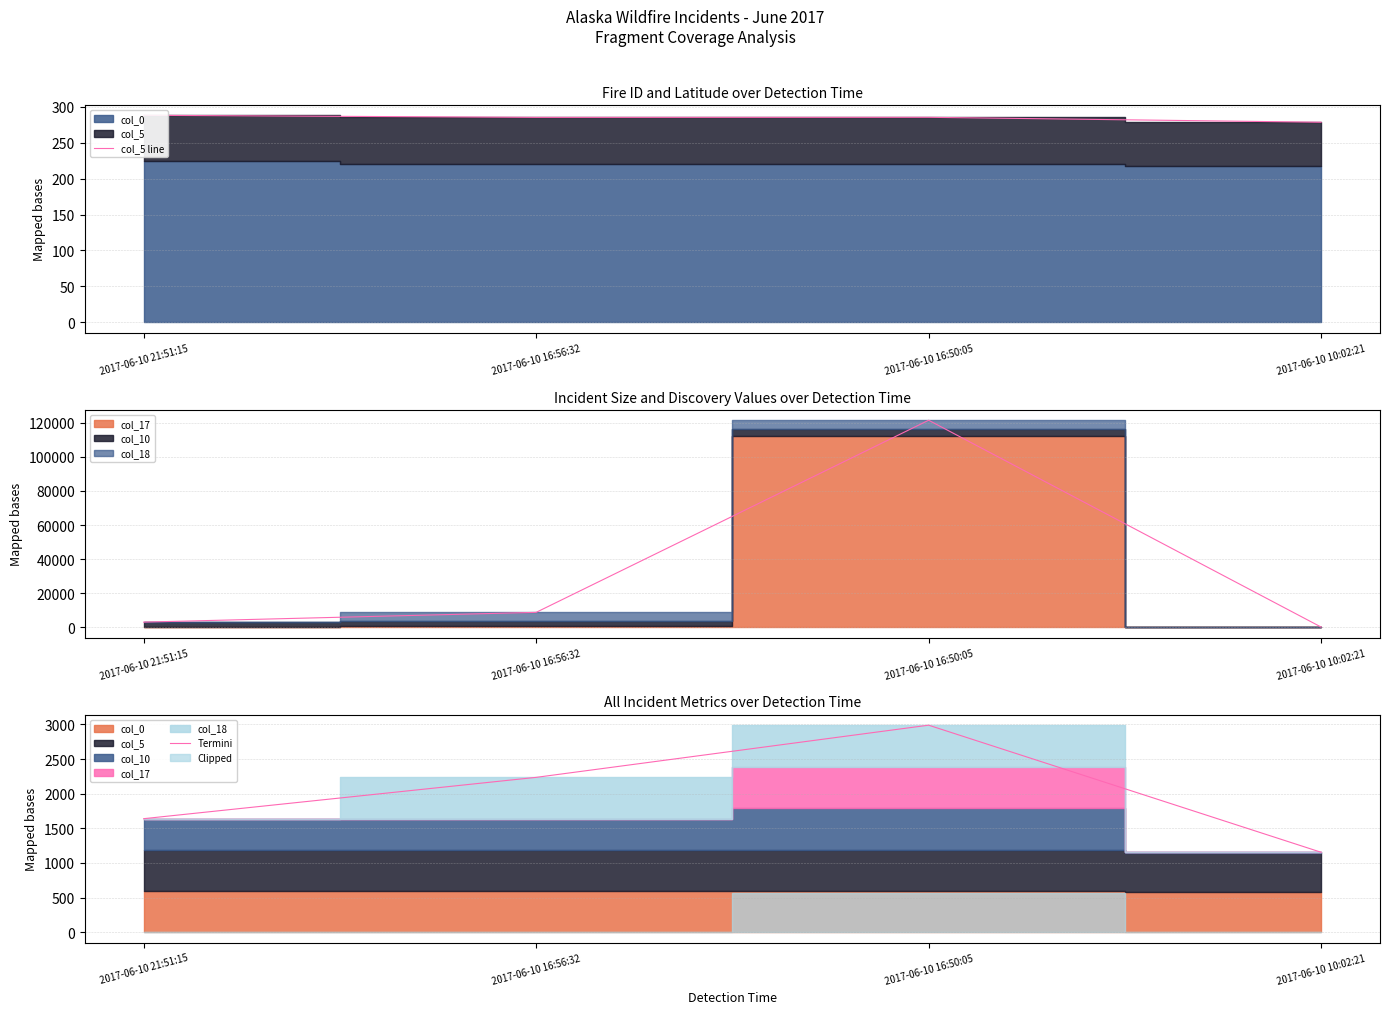

What is the difference between the maximum and minimum values in the Termini series?

1835.2